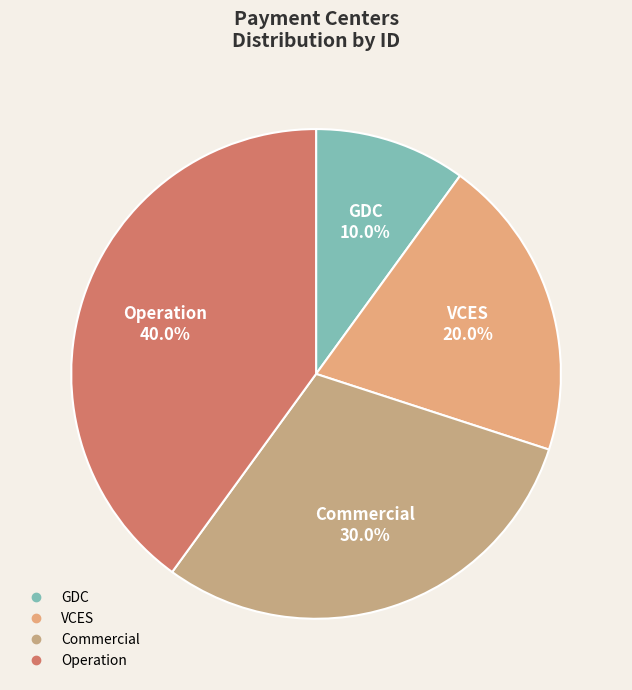

What percentage is the GDC slice, to the nearest percent?

10%